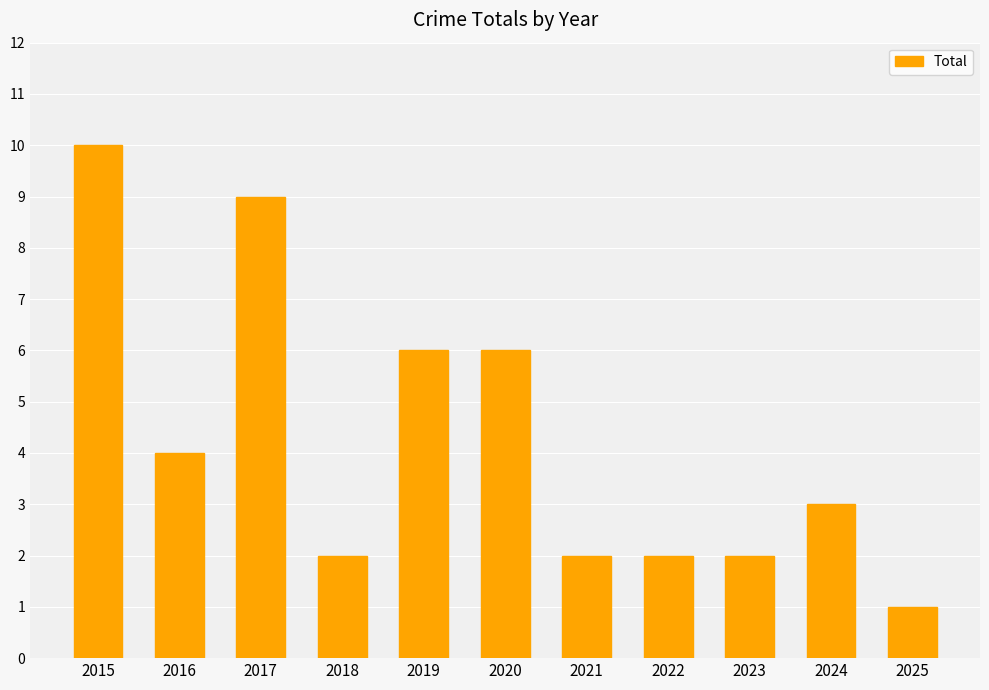

At which category does the chart reach its peak across all series?

2015